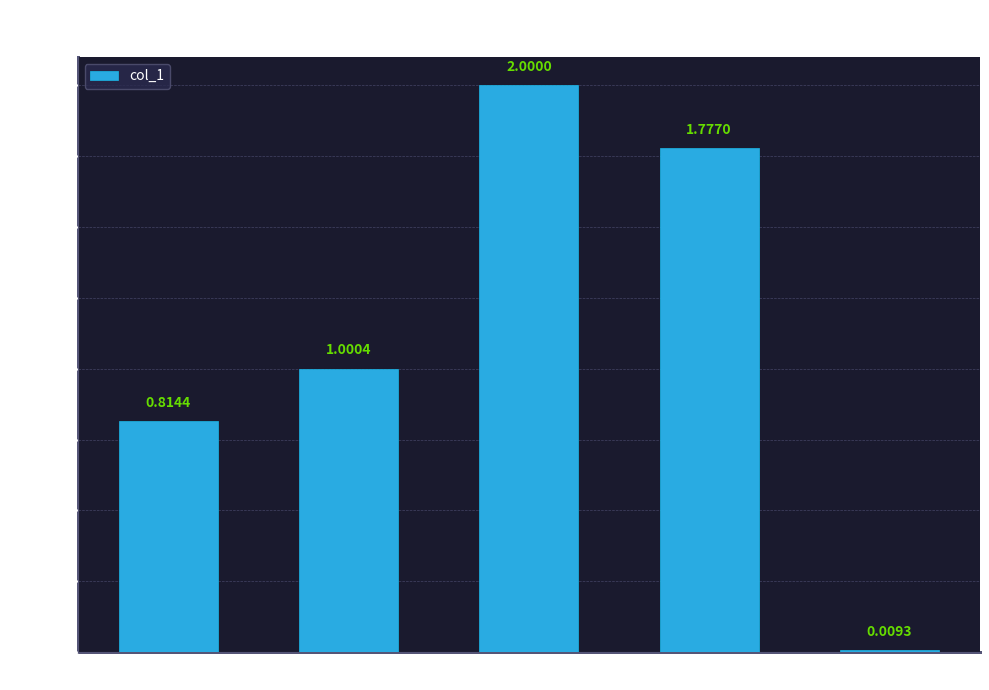

What is the label of the 1st bar from the left?

MSE